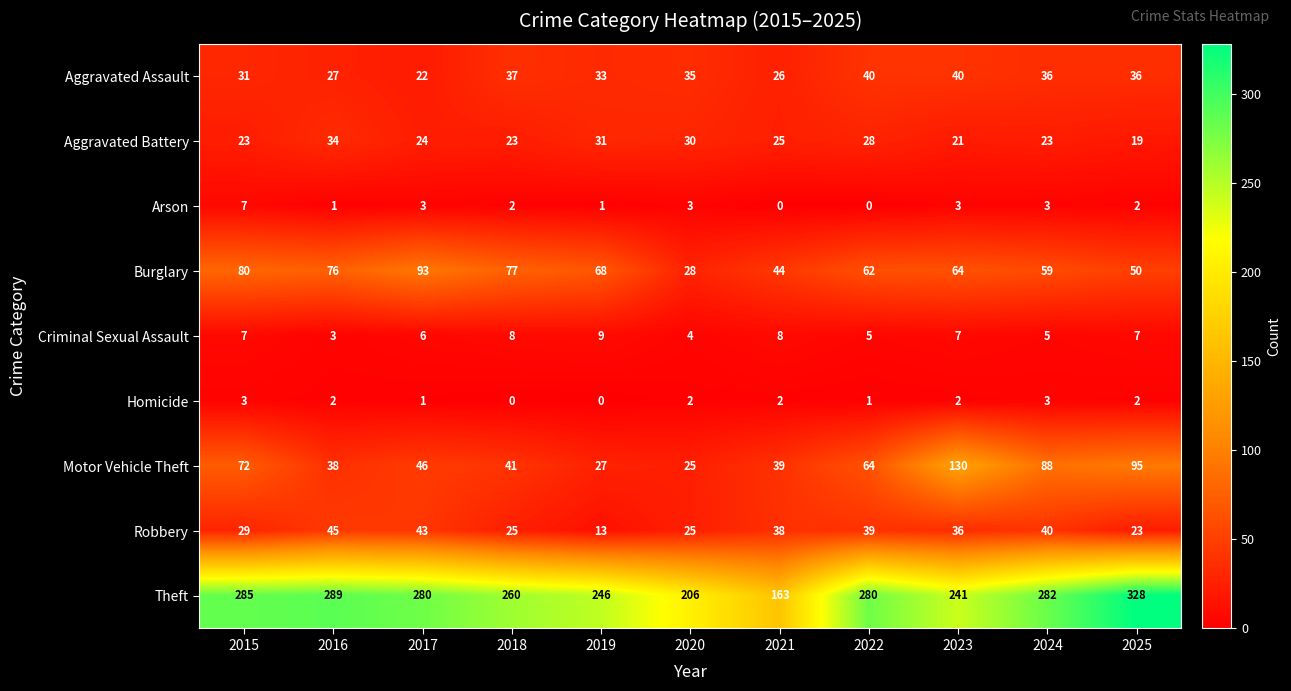

What is the difference between the maximum and minimum values in the Robbery series?

32